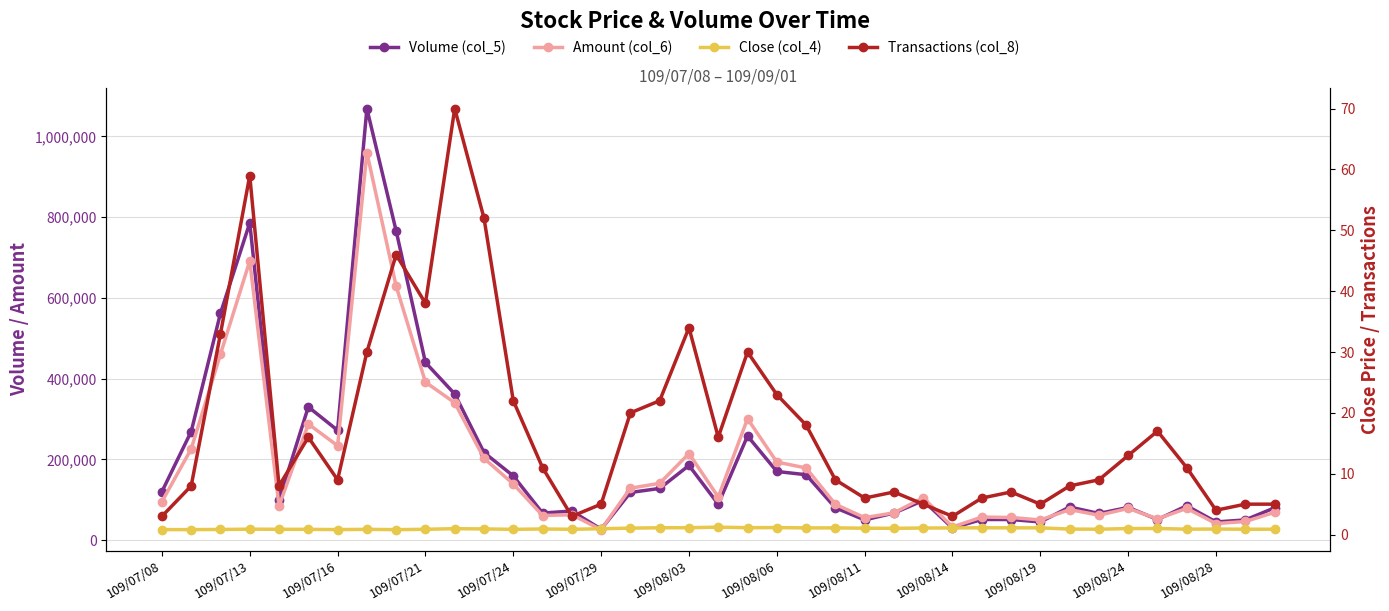

What is the sum of all Transactions (col_8) values?

696.0